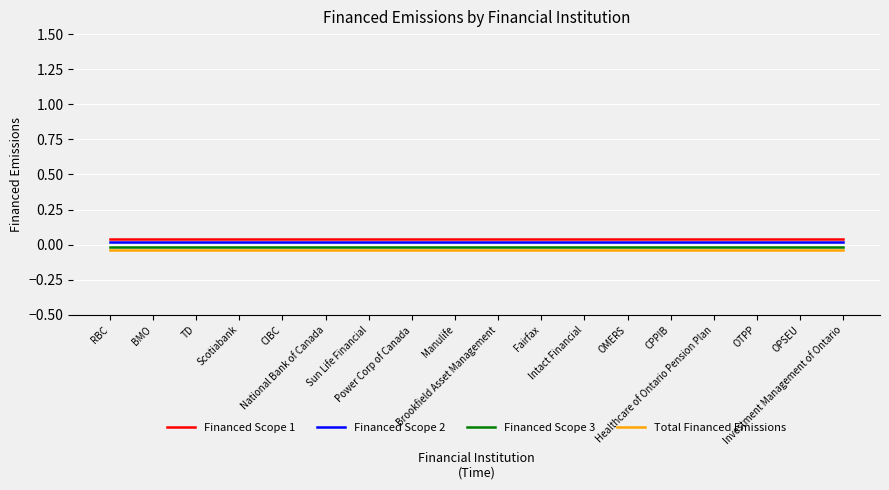

How many lines are shown in the chart?

4